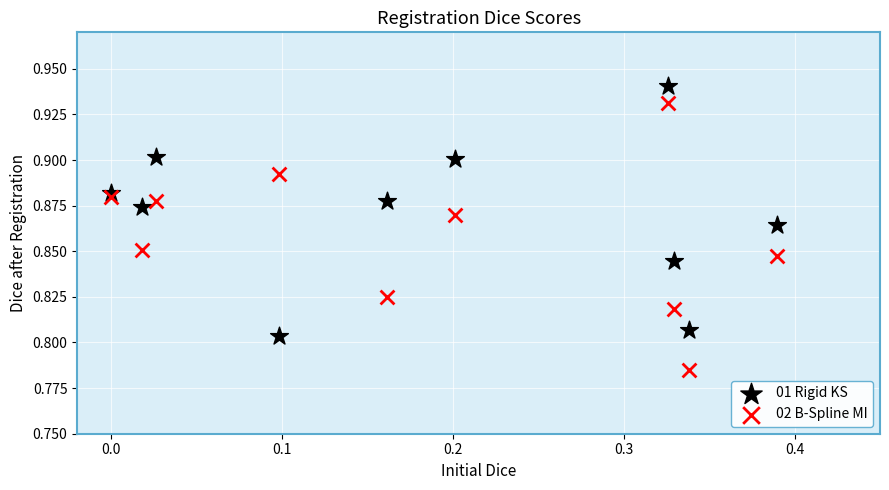

Which series contains the highest Y value?

01 Rigid KS